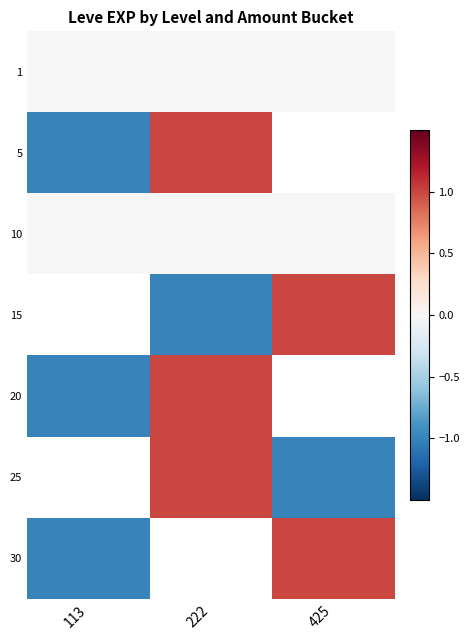

Which series has the widest spread of values?

30